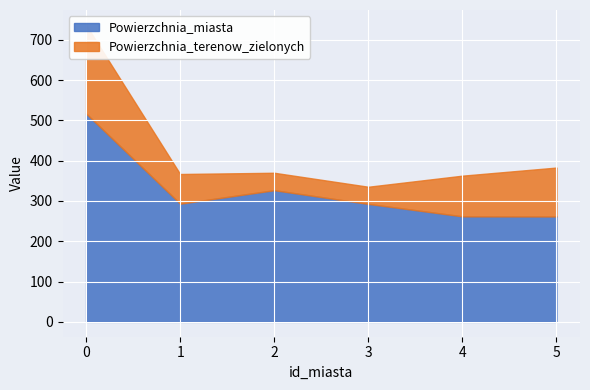

The value at 1 is 59.3. True or false?

False